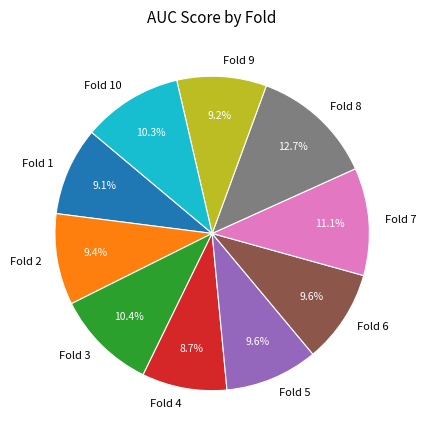

What is the largest slice in the pie chart?

Fold 8